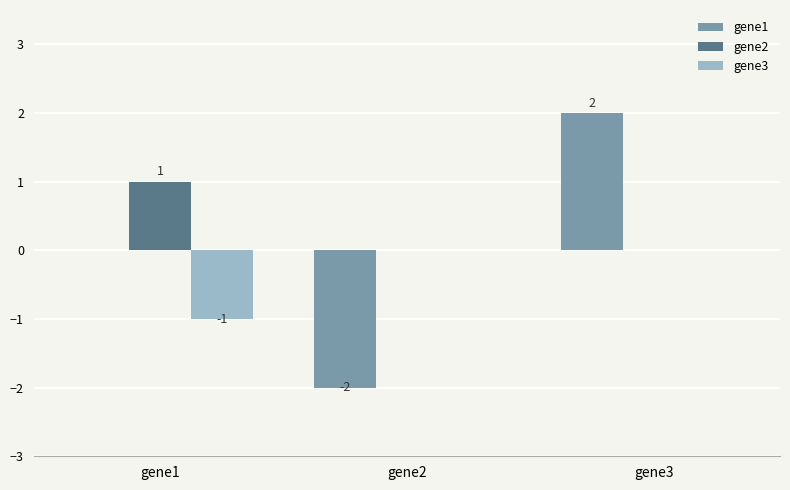

At which category is the sum across all series the highest?

gene3